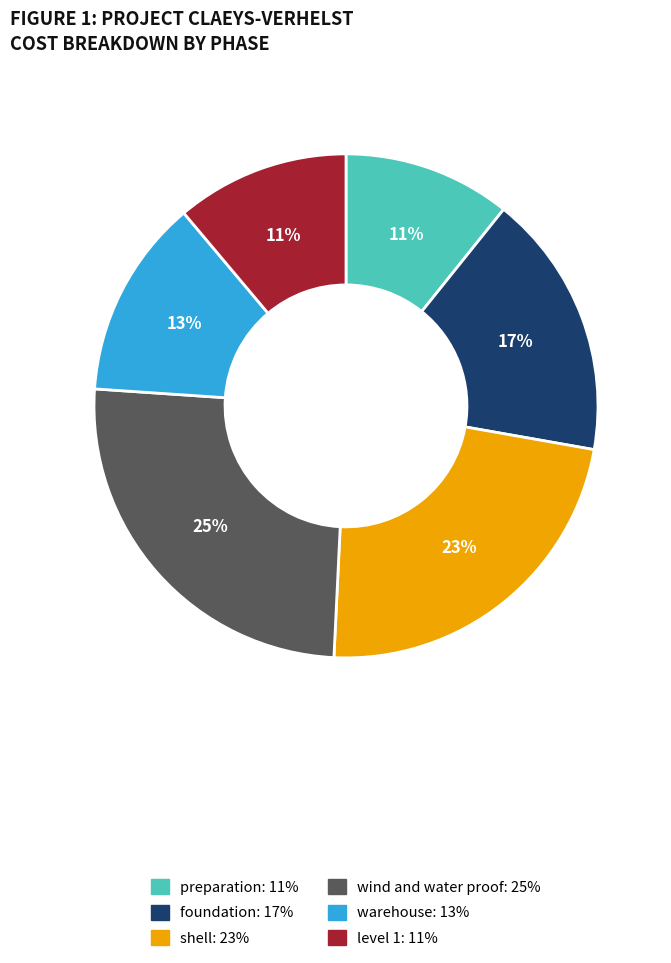

Is the sum of foundation and preparation greater than half?

No